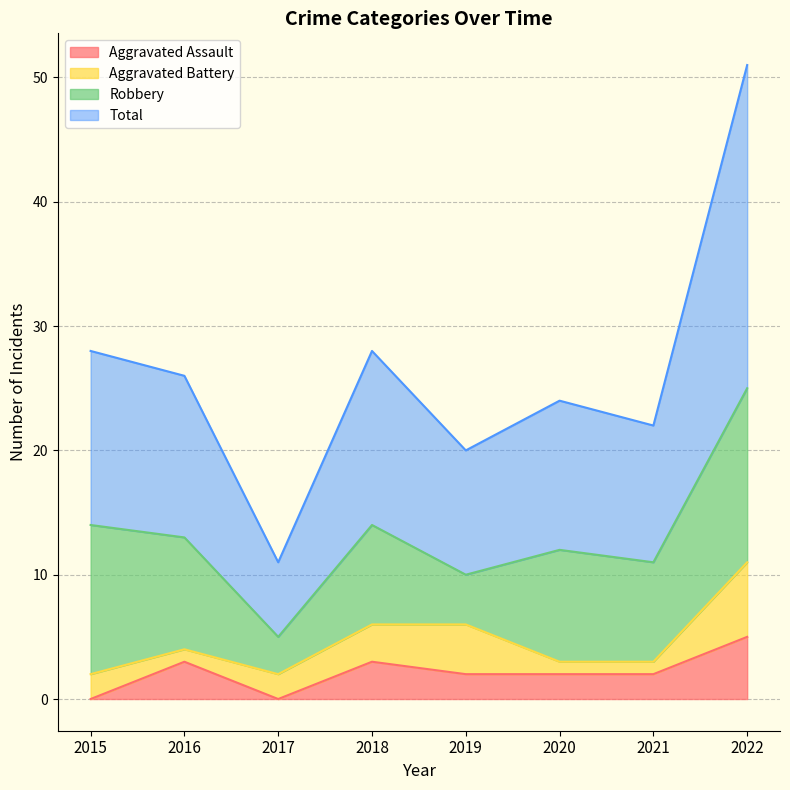

What is the difference between the Aggravated Assault values at 2015 and 2020?

2